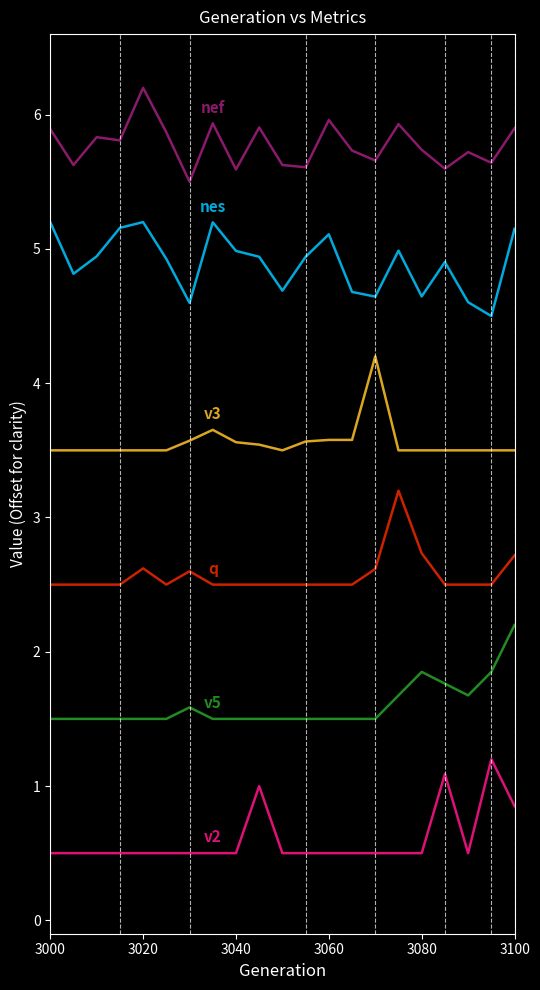

What is the minimum value shown in the chart?

0.5